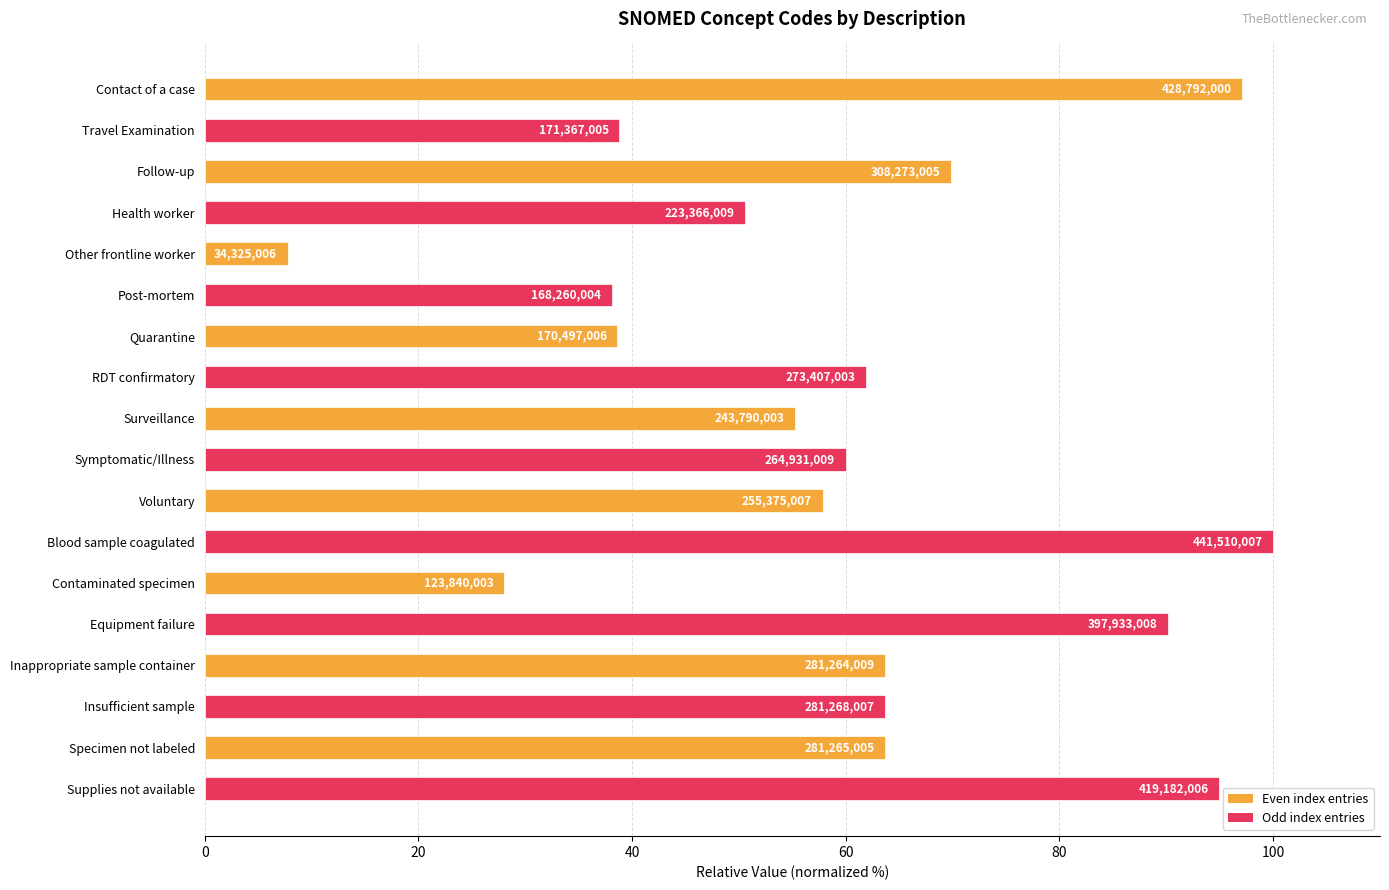

Does the chart contain stacked bars?

No